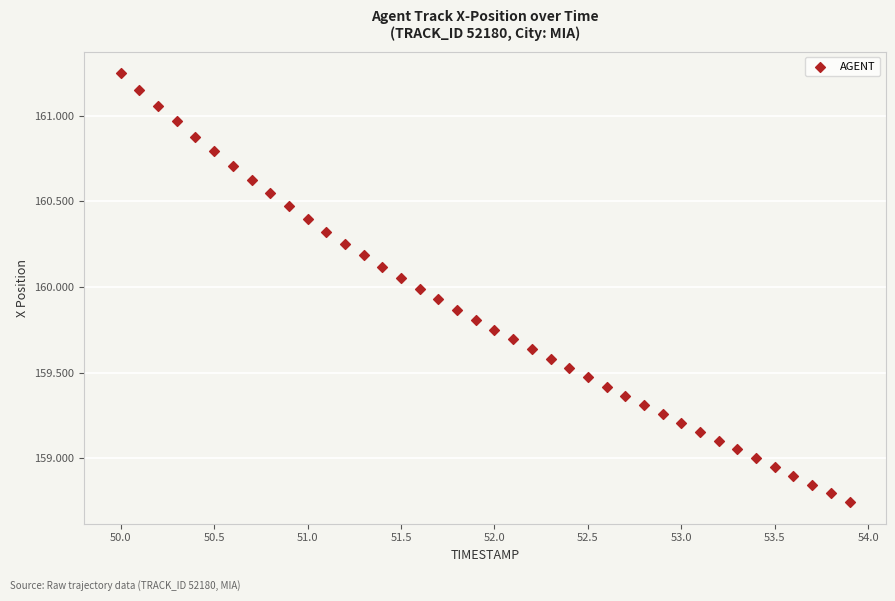

What is the range of X values (max minus min)?

3.9